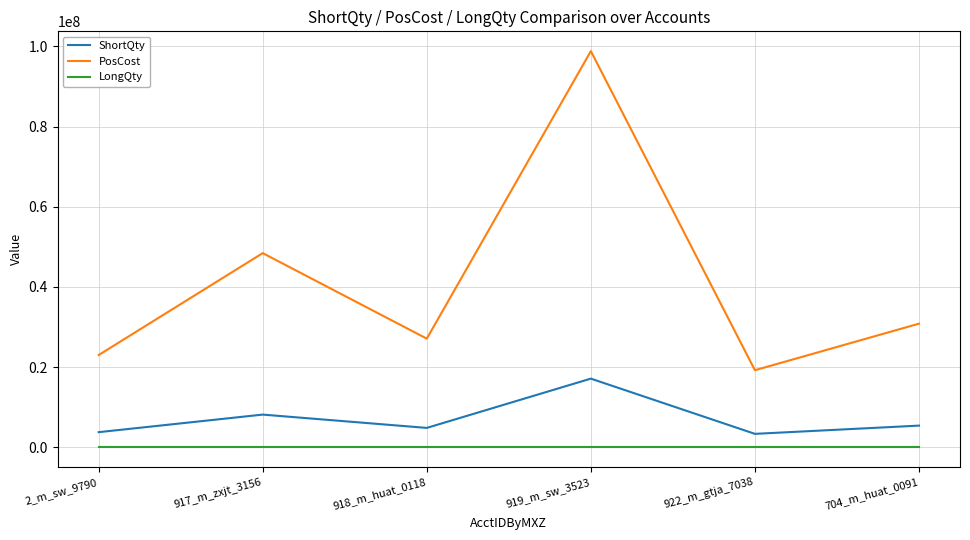

How many categories are shown in the chart?

6